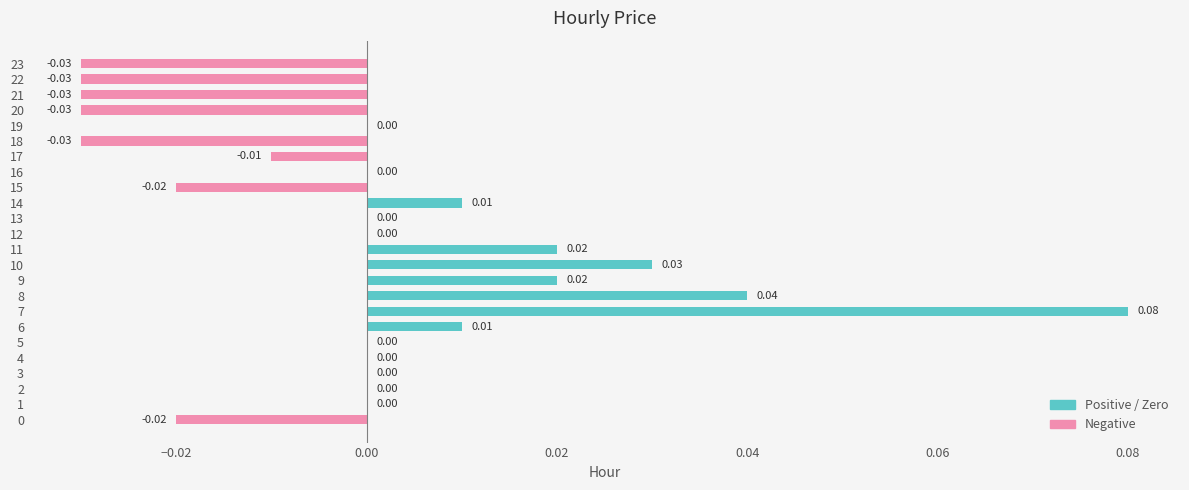

What is the change in value from 0 to 8?

+0.1